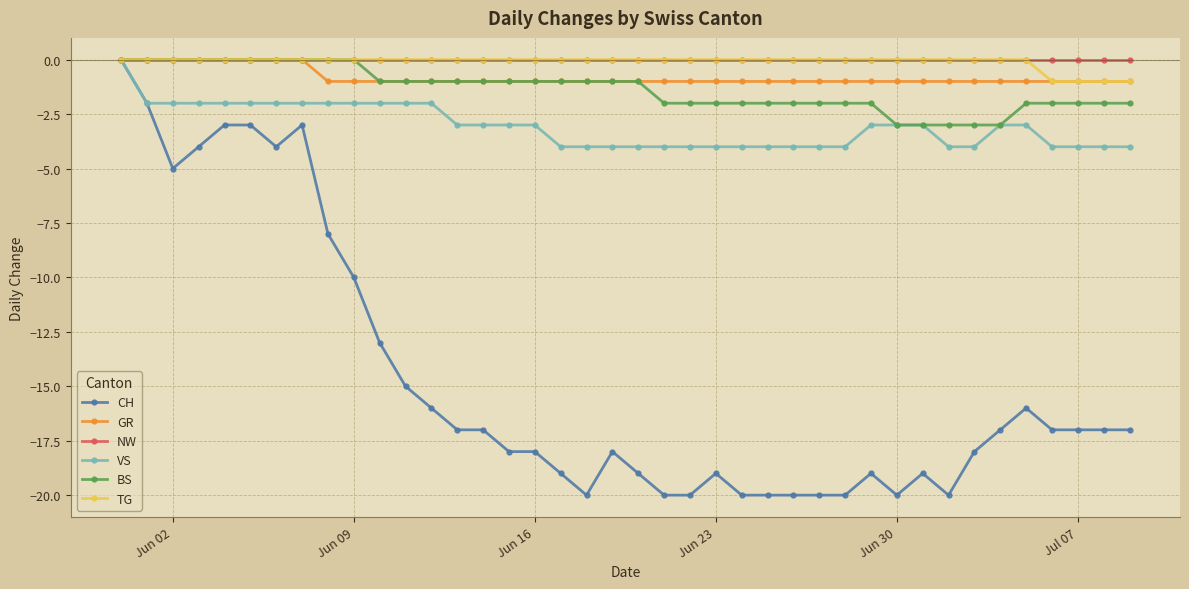

Reading right to left, list all the values displayed in this chart.

CH: -17	-17	-17	-17	-16	-17	-18	-20	-19	-20	-19	-20	-20	-20	-20	-20	-19	-20	-20	-19	-18	-20	-19	-18	-18	-17	-17	-16	-15	-13	-10	-8	-3	-4	-3	-3	-4	-5	-2	0
GR: -1	-1	-1	-1	-1	-1	-1	-1	-1	-1	-1	-1	-1	-1	-1	-1	-1	-1	-1	-1	-1	-1	-1	-1	-1	-1	-1	-1	-1	-1	-1	-1	0	0	0	0	0	0	0	0
NW: 0	0	0	0	0	0	0	0	0	0	0	0	0	0	0	0	0	0	0	0	0	0	0	0	0	0	0	0	0	0	0	0	0	0	0	0	0	0	0	0
VS: -4	-4	-4	-4	-3	-3	-4	-4	-3	-3	-3	-4	-4	-4	-4	-4	-4	-4	-4	-4	-4	-4	-4	-3	-3	-3	-3	-2	-2	-2	-2	-2	-2	-2	-2	-2	-2	-2	-2	0
BS: -2	-2	-2	-2	-2	-3	-3	-3	-3	-3	-2	-2	-2	-2	-2	-2	-2	-2	-2	-1	-1	-1	-1	-1	-1	-1	-1	-1	-1	-1	0	0	0	0	0	0	0	0	0	0
TG: -1	-1	-1	-1	0	0	0	0	0	0	0	0	0	0	0	0	0	0	0	0	0	0	0	0	0	0	0	0	0	0	0	0	0	0	0	0	0	0	0	0